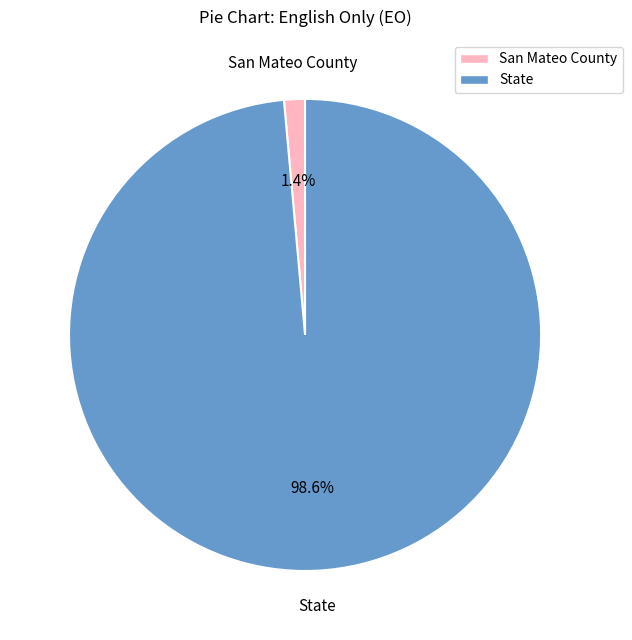

To the nearest percent, what is the difference between the San Mateo County and State slice percentages?

97%